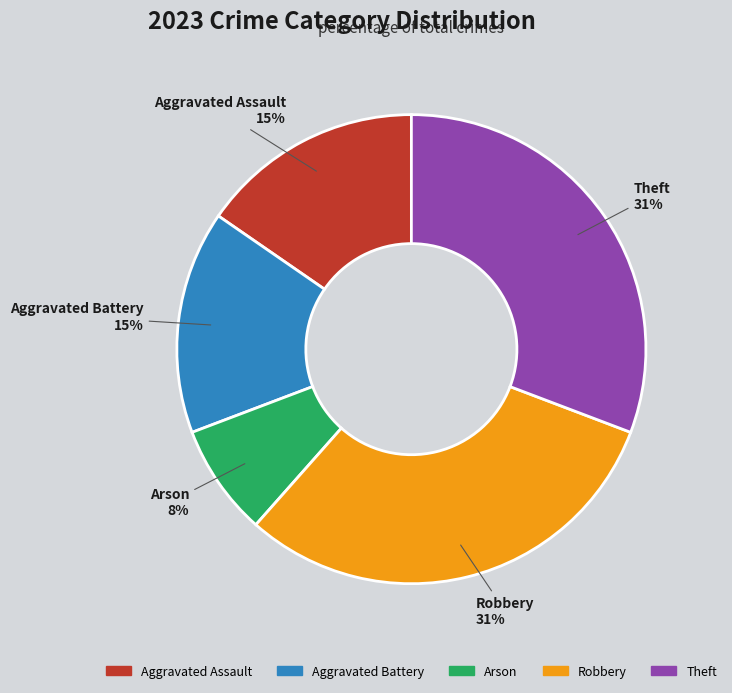

What is the smallest slice in the pie chart?

Arson